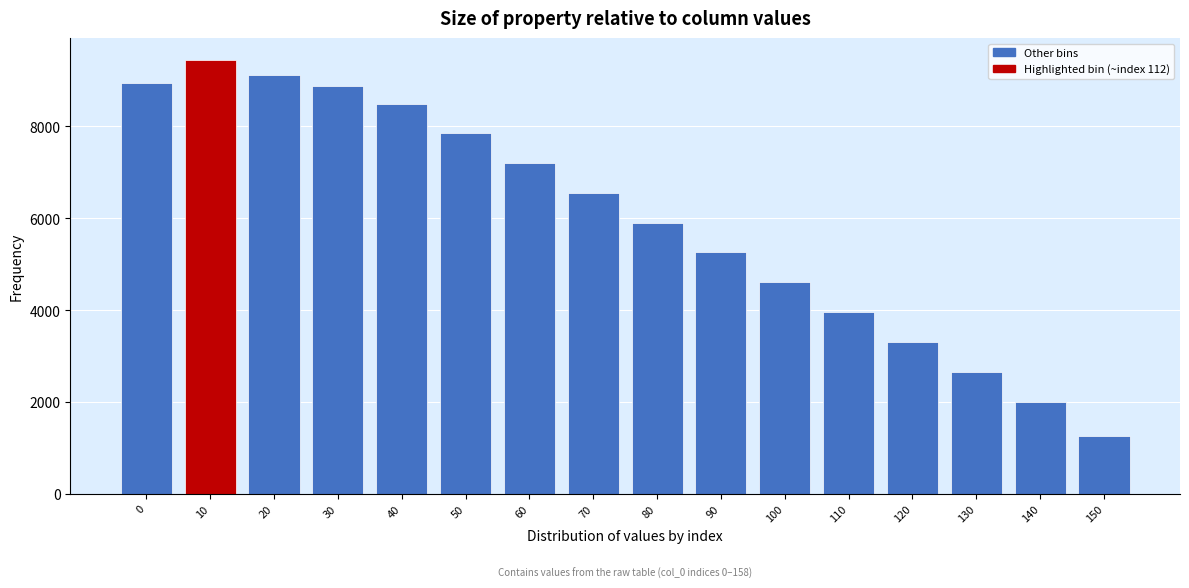

Reading right to left, what are all the values shown in this chart?

150=1249	140=2005	130=2655	120=3305	110=3955	100=4605	90=5255	80=5905	70=6555	60=7205	50=7854	40=8489	30=8883	20=9110	10=9452	0=8949